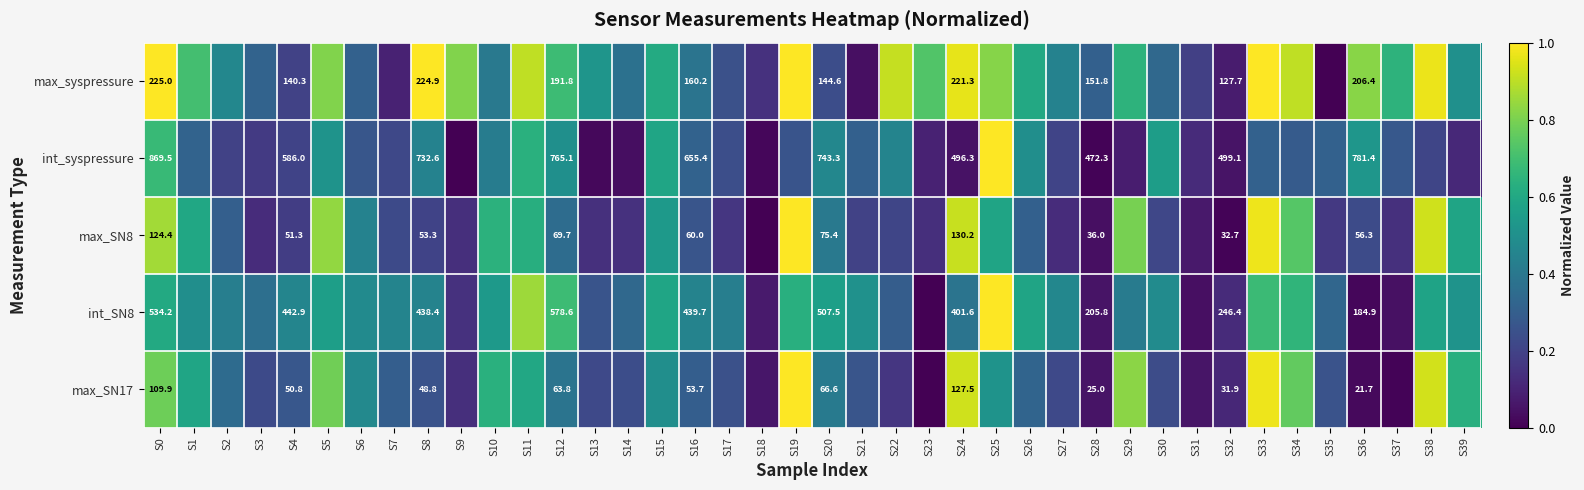

Where is int_syspressure nearest to the value 0?

S9